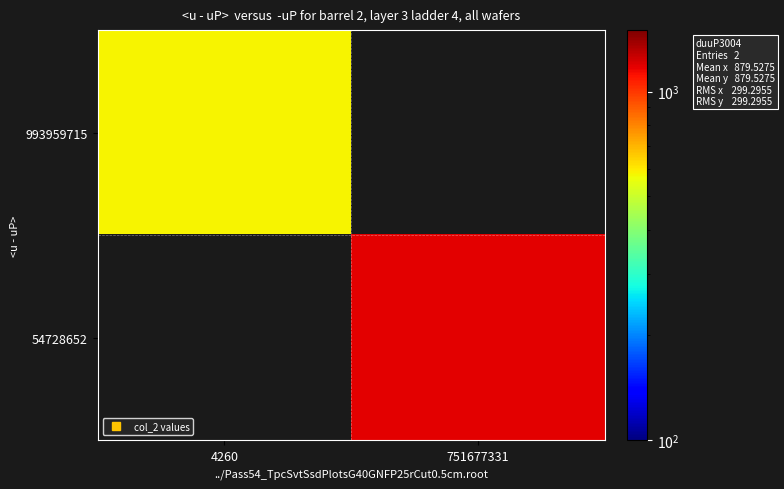

Which category has the lowest value in the 993959715 series?

4260